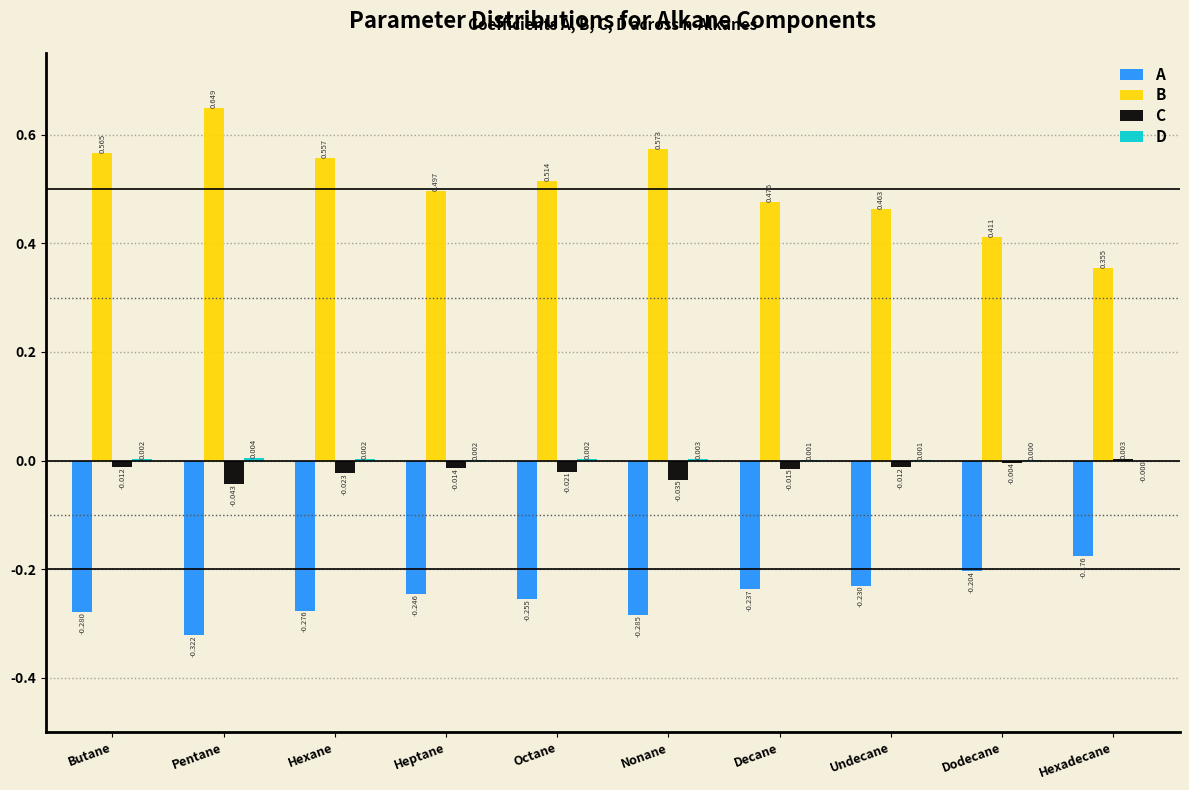

Which category has the highest value across all series?

Pentane